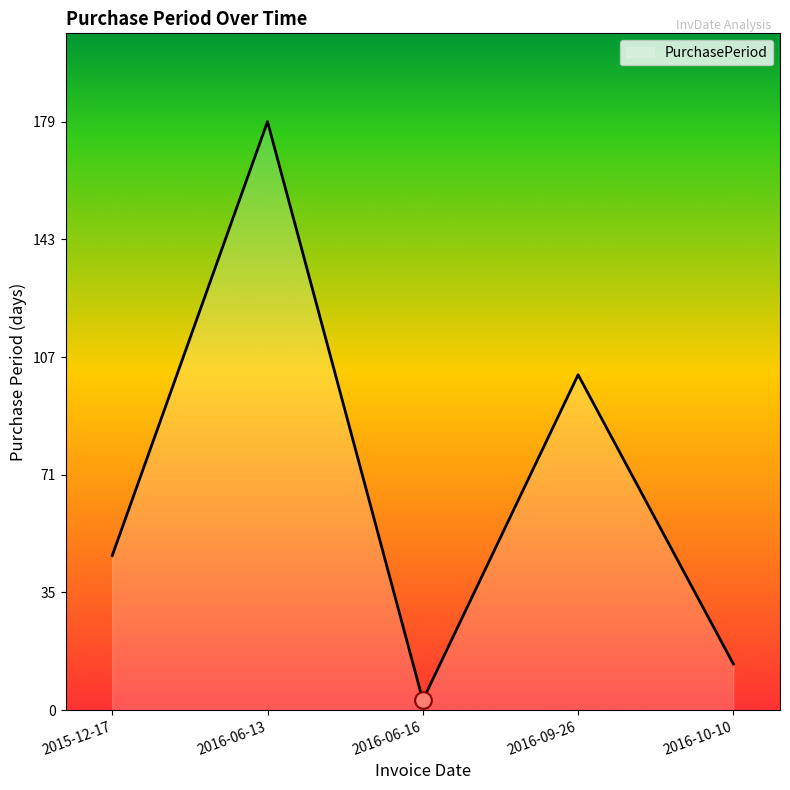

Read the value at 2016-09-26.

102